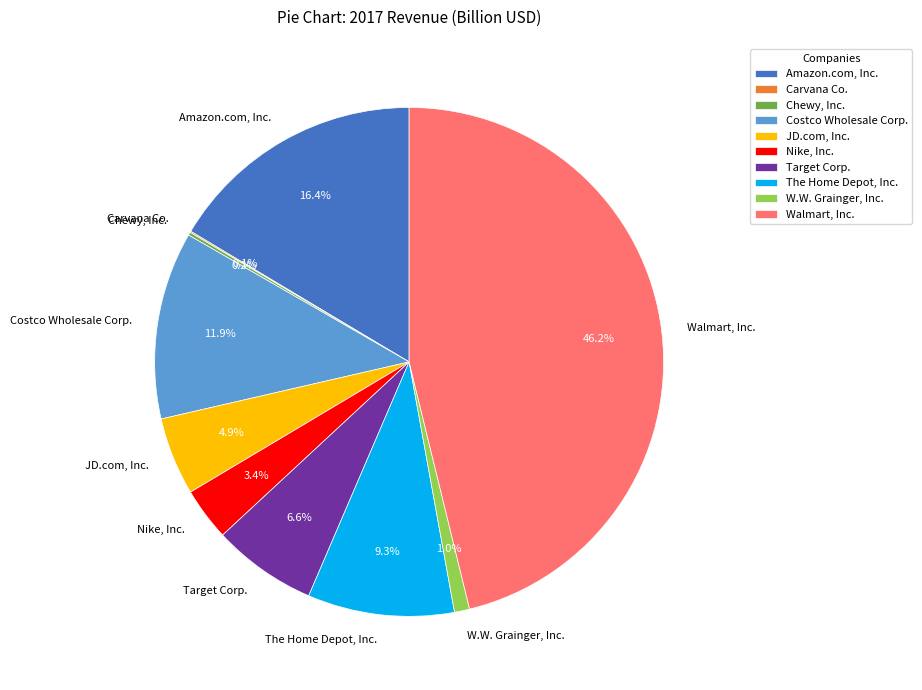

Does Amazon.com, Inc. account for over 50% of the chart?

No